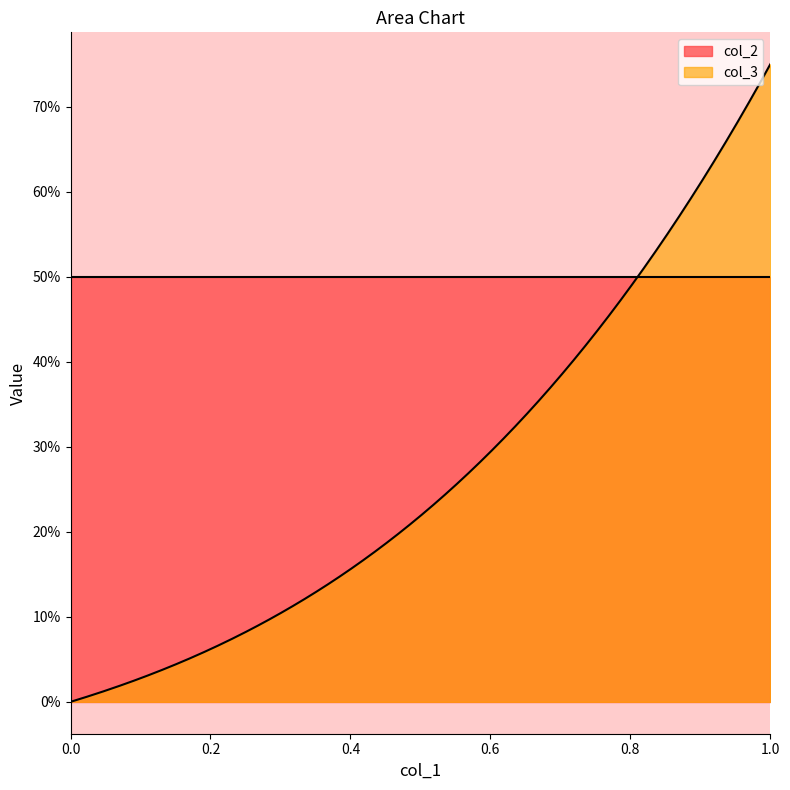

Count the number of data series in this chart.

2